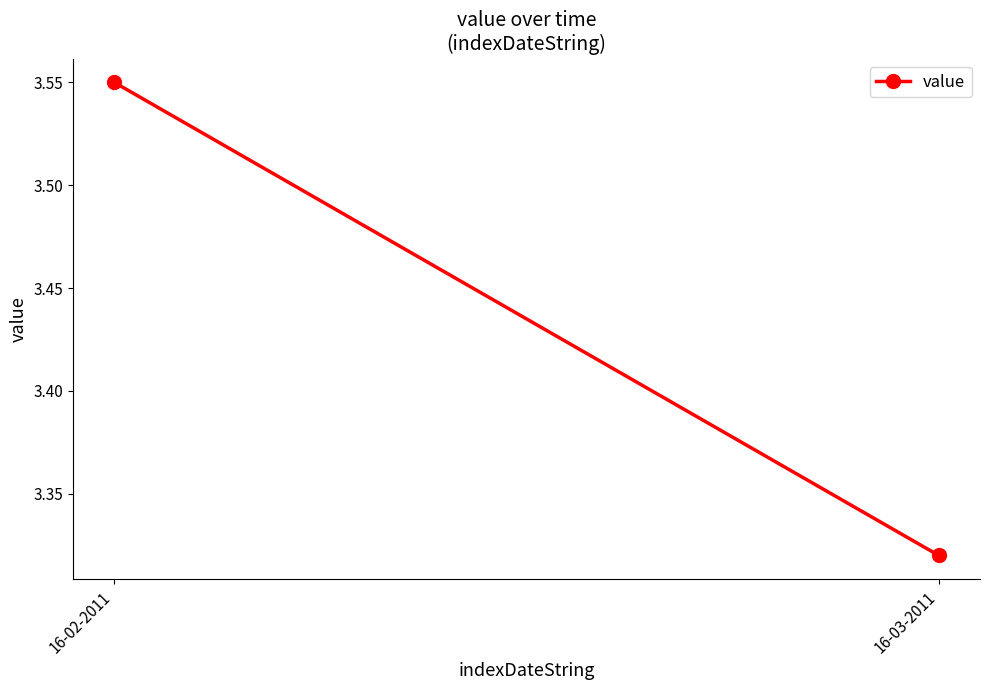

The chart shows a value of 1.4 at 16-02-2011. True or false?

False